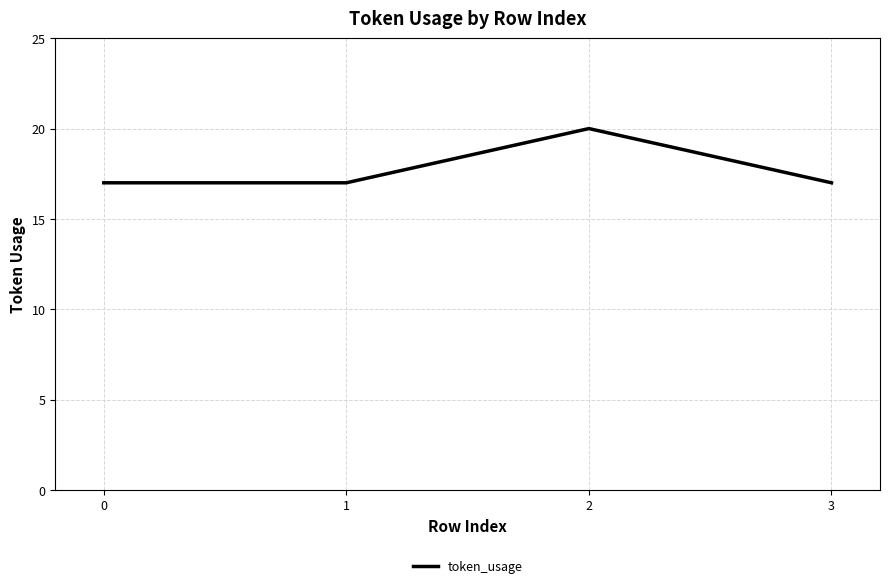

What is the maximum value shown in the chart?

20